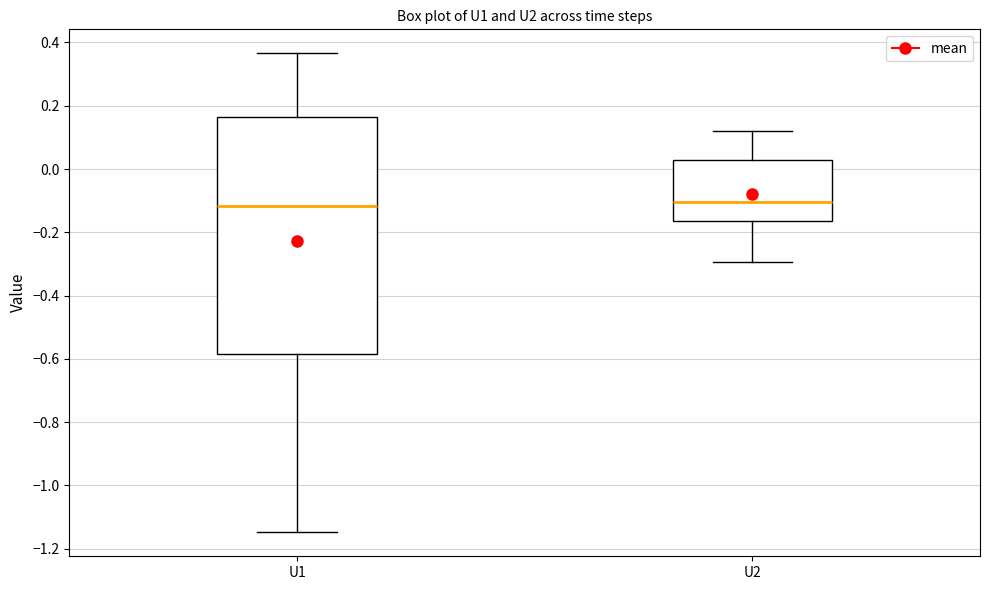

Where does the median line of the box for U2 sit on the y-axis? The values are not printed on the chart, so give them approximately, as read against the axis.

-0.10